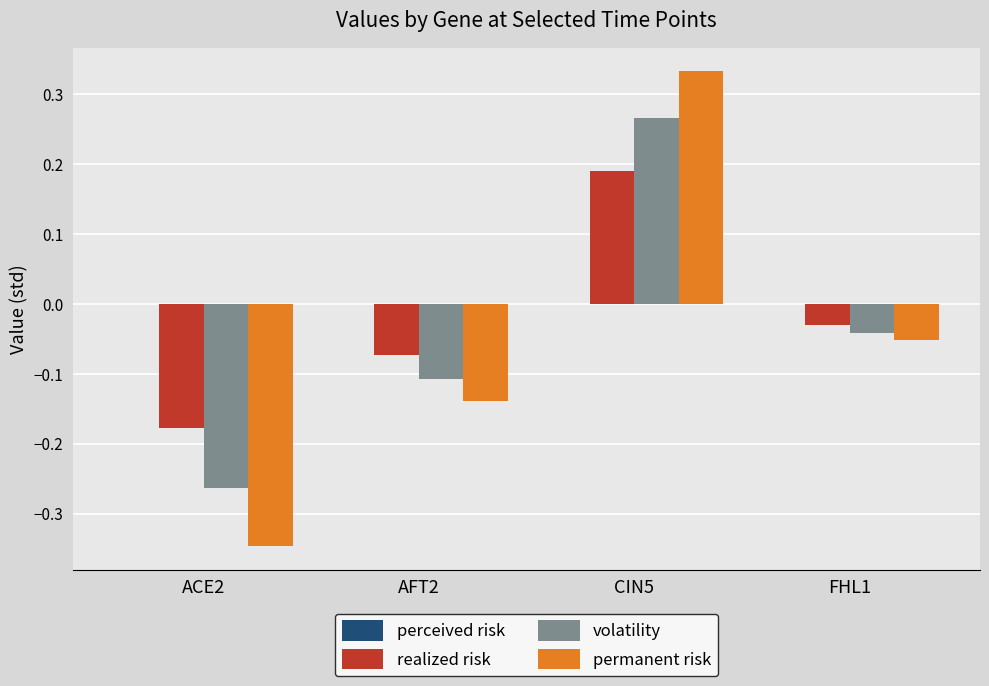

The value of volatility at CIN5 is 0.4. True or false?

False